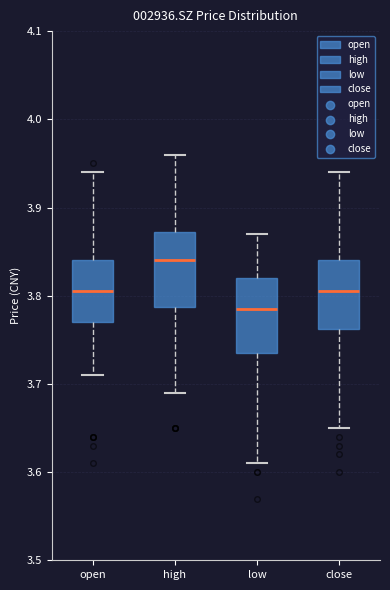

Reading left to right, transcribe this box plot: for each box, give where its median line is, the range the box spans, and where its two whiskers end, as read against the y-axis. The values are not printed on the chart, so give them approximately, as read against the axis.

open: median 3.81, box 3.77 to 3.84, whiskers 3.71 to 3.94
high: median 3.84, box 3.79 to 3.87, whiskers 3.69 to 3.96
low: median 3.79, box 3.74 to 3.82, whiskers 3.61 to 3.87
close: median 3.81, box 3.76 to 3.84, whiskers 3.65 to 3.94